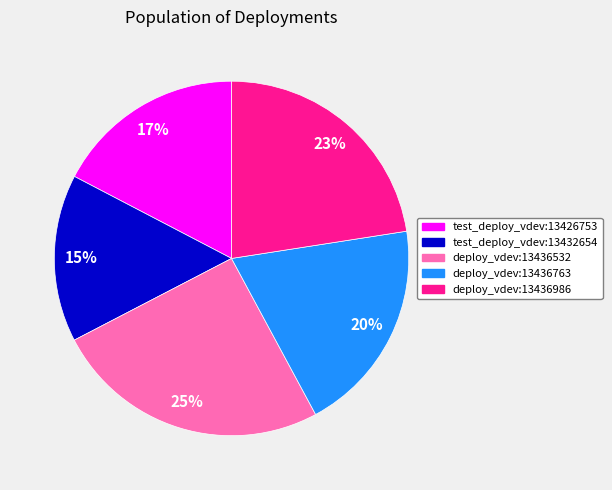

Approximately how many times larger is the value at test_deploy_vdev:13432654 compared to test_deploy_vdev:13426753?

0.9